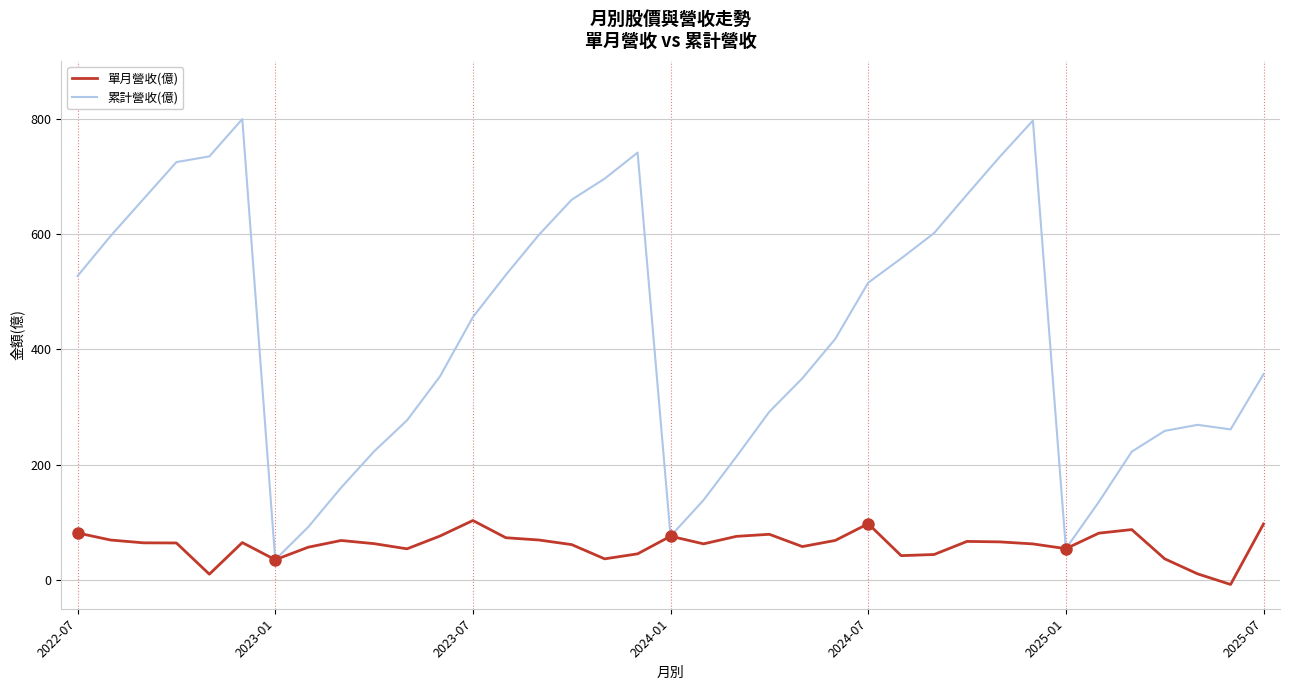

List the series in order of their overall mean, lowest first.

單月營收(億), 累計營收(億)